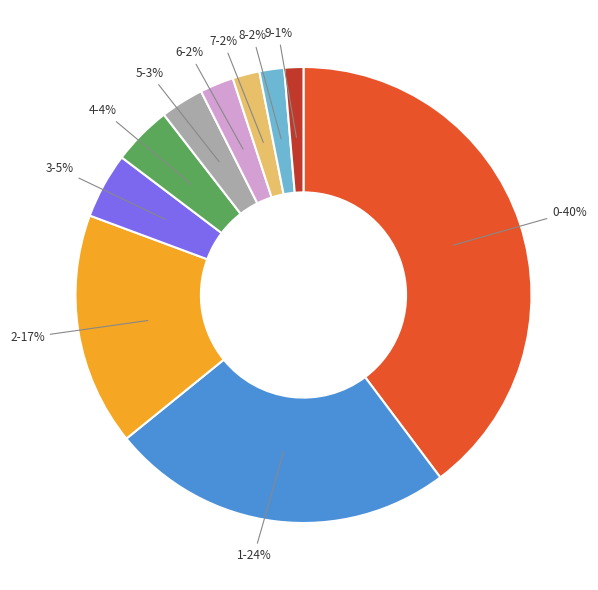

To the nearest percent, what is the average slice percentage?

10%